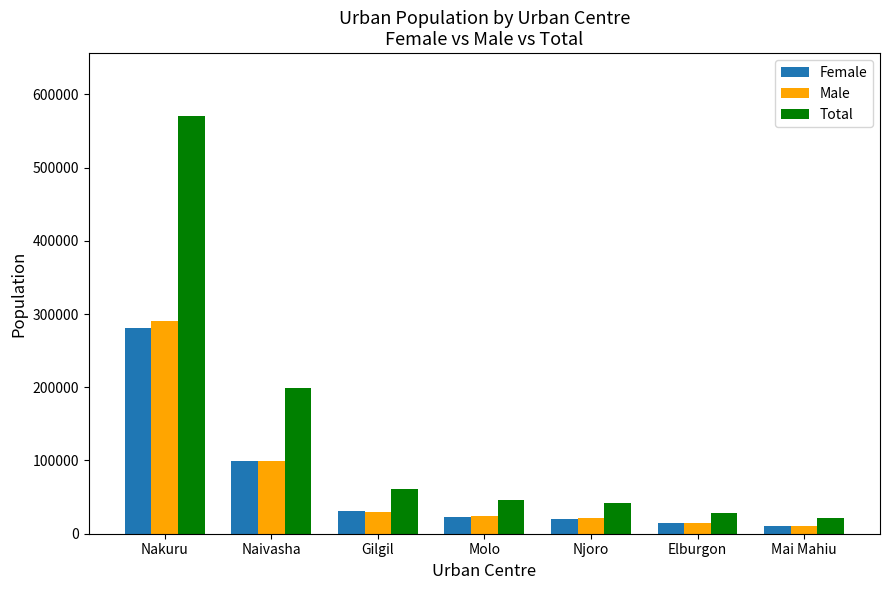

Are the bars horizontal?

No